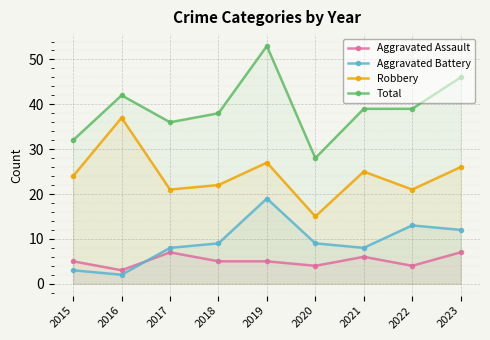

Reading left to right, transcribe all the data shown in this chart.

Aggravated Assault: 2015=5	2016=3	2017=7	2018=5	2019=5	2020=4	2021=6	2022=4	2023=7
Aggravated Battery: 2015=3	2016=2	2017=8	2018=9	2019=19	2020=9	2021=8	2022=13	2023=12
Robbery: 2015=24	2016=37	2017=21	2018=22	2019=27	2020=15	2021=25	2022=21	2023=26
Total: 2015=32	2016=42	2017=36	2018=38	2019=53	2020=28	2021=39	2022=39	2023=46